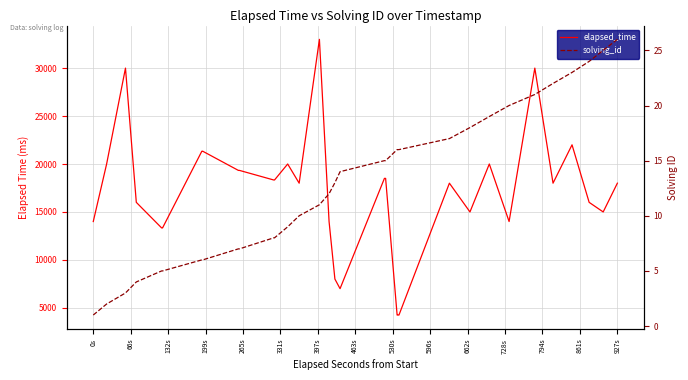

True or false: solving_id and elapsed_time intersect in this chart.

False